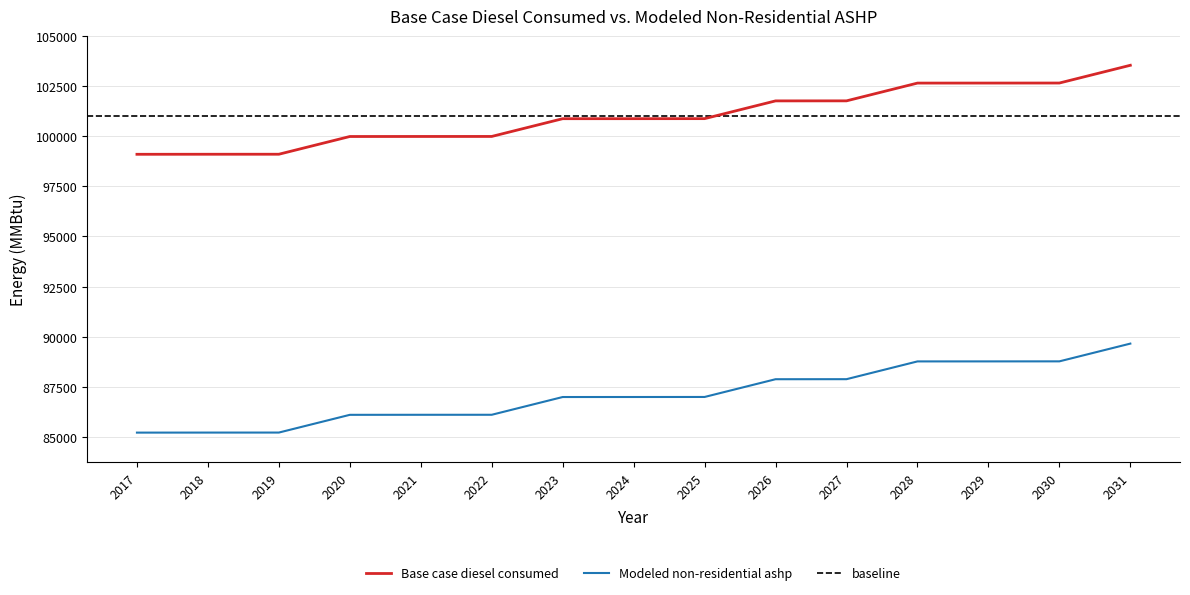

At which label is Base case diesel consumed closest to 101323?

2025